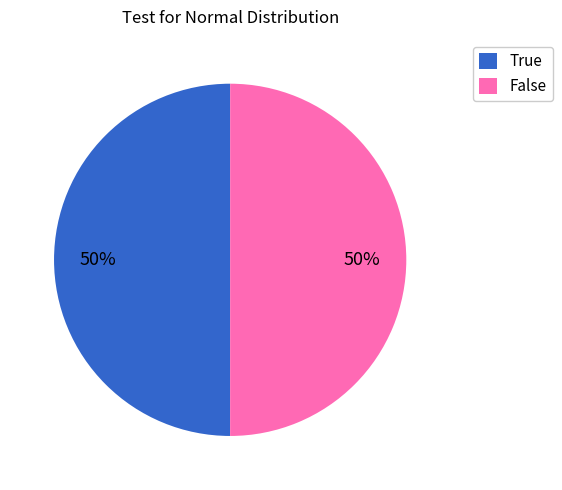

What is the ratio of the value at True to the value at False?

1.0